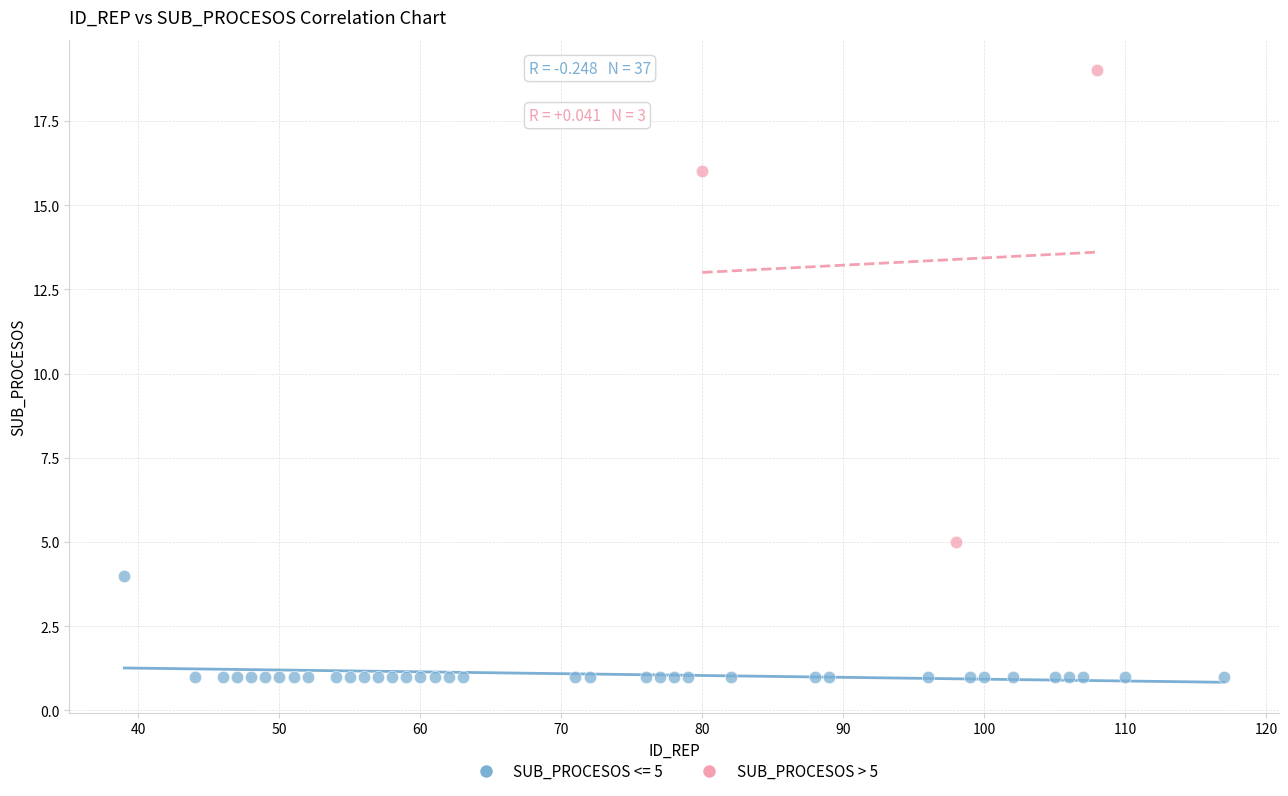

Which series has the largest Y range (max minus min)?

SUB_PROCESOS > 5